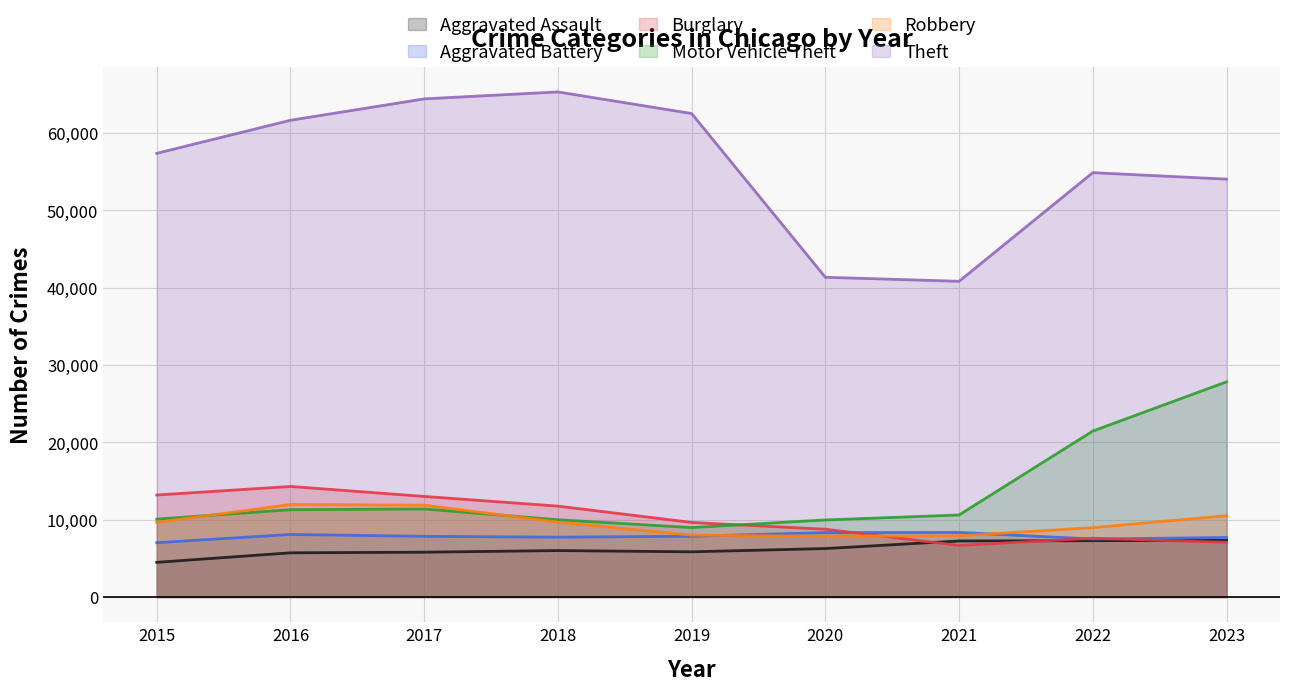

What is the value of the Aggravated Assault point at the 8th from the left?

7281